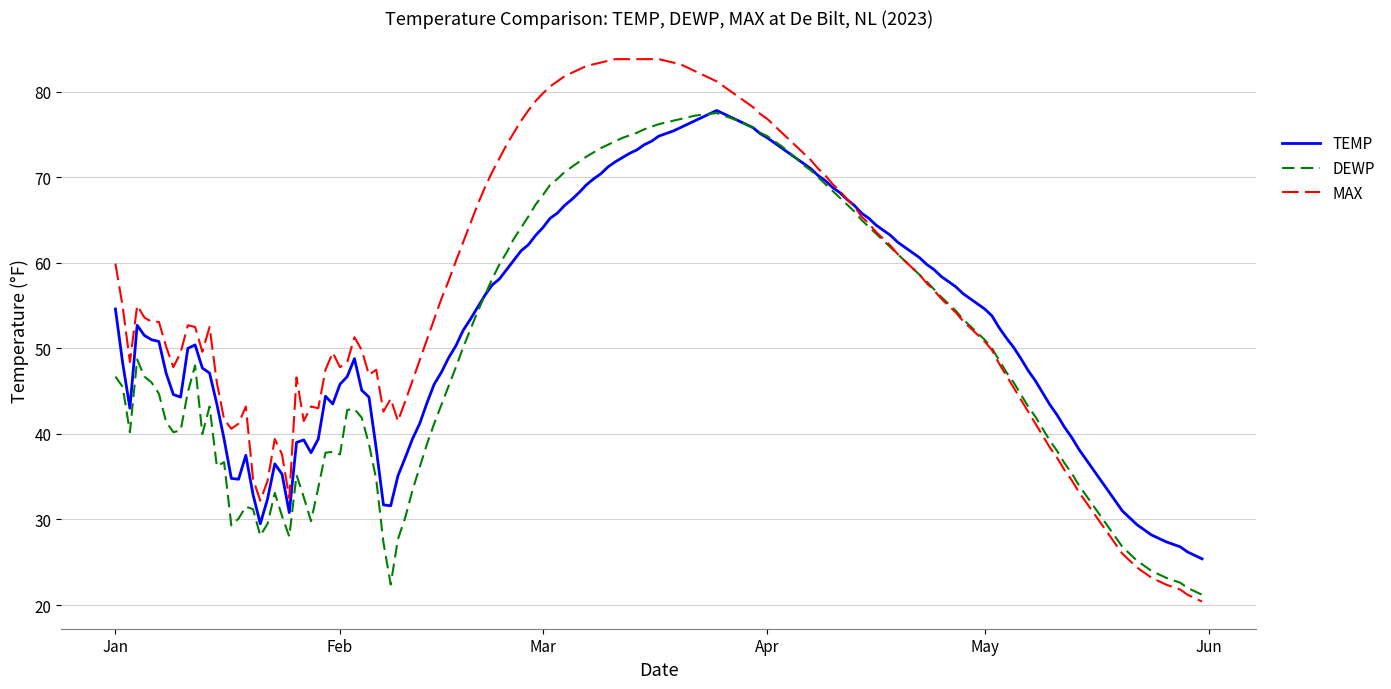

What is the lowest value of the DEWP series?

21.2